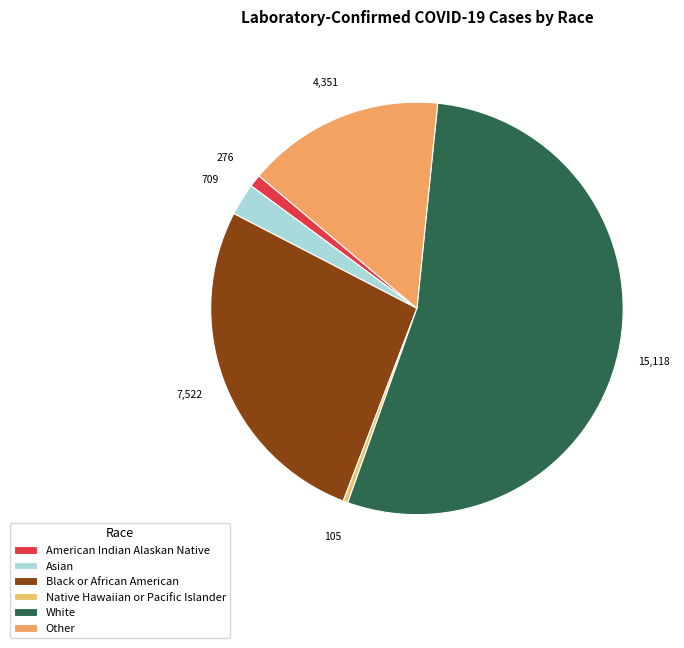

How many slices are in this pie chart?

6